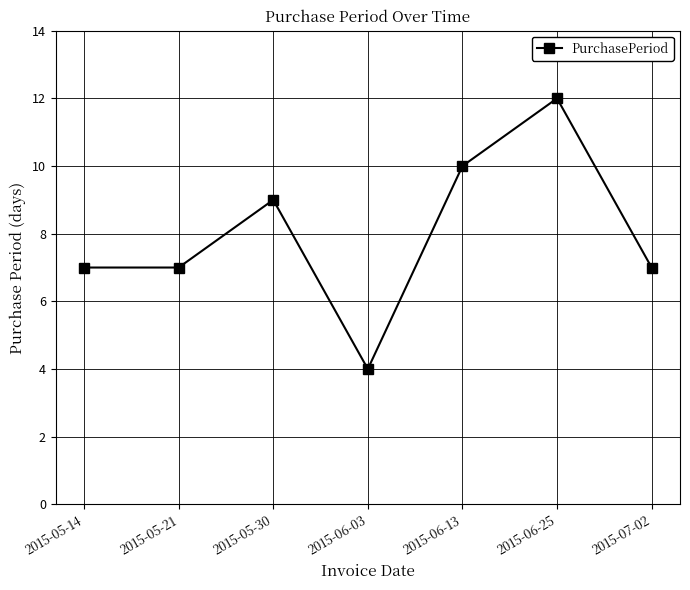

What is the approximate value at 2015-07-02?

7